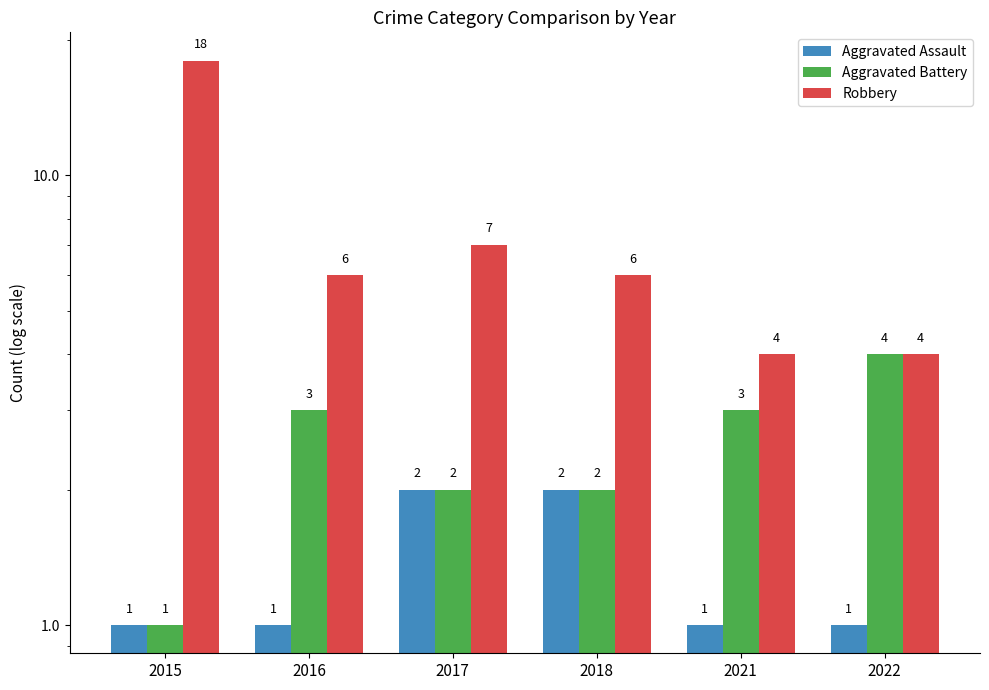

Which category has the highest value in the Aggravated Battery series?

2022